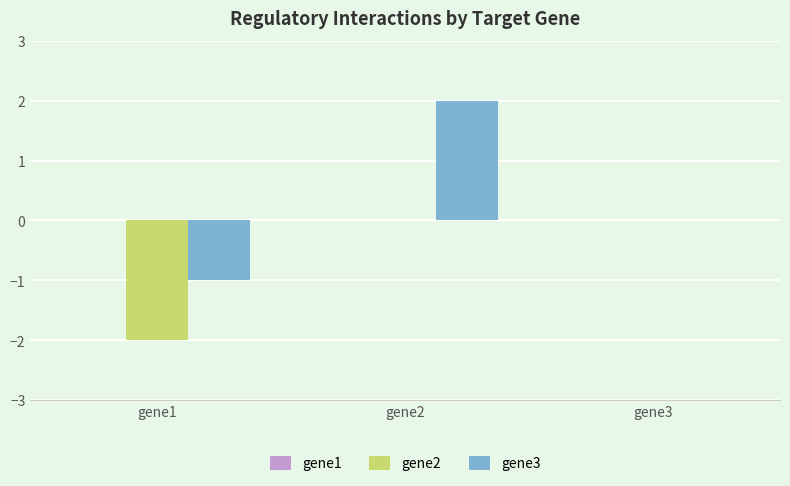

True or false: gene2 has a value of -3 at gene1.

False